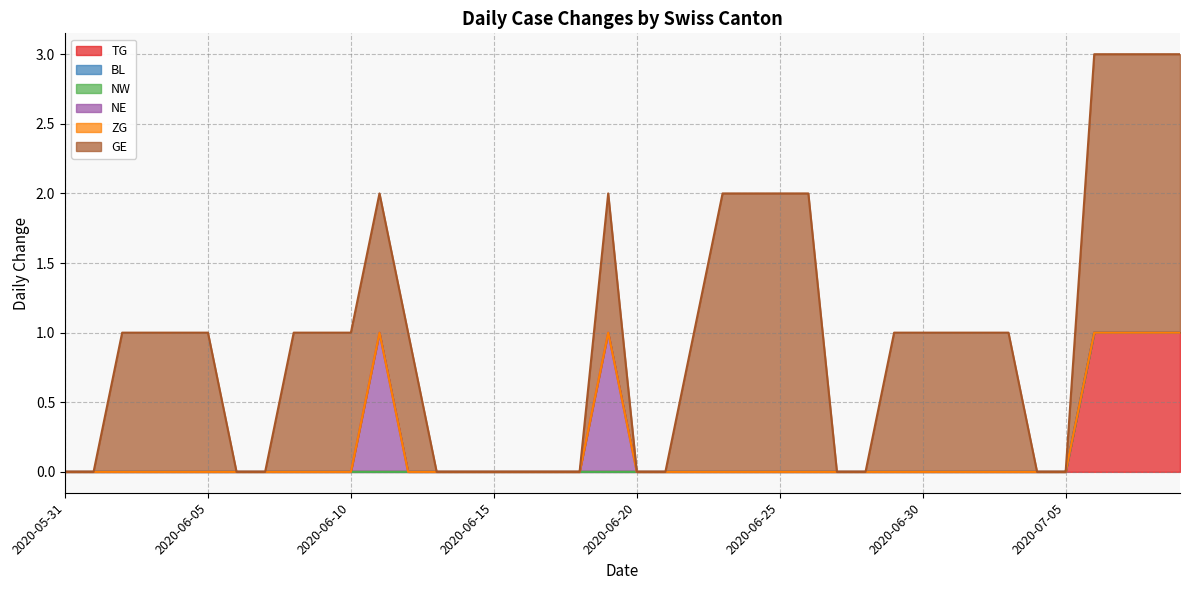

How many values in GE are above zero?

24